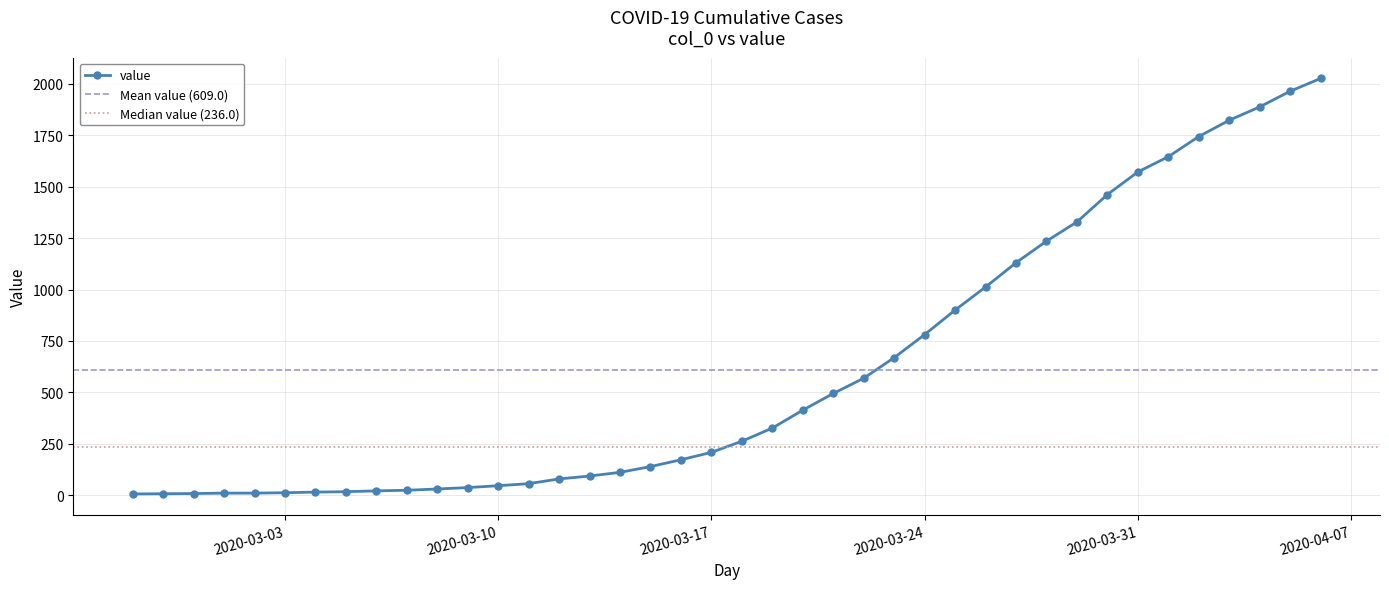

Between 2020-02-27 and 2020-03-29, which is larger?

2020-03-29